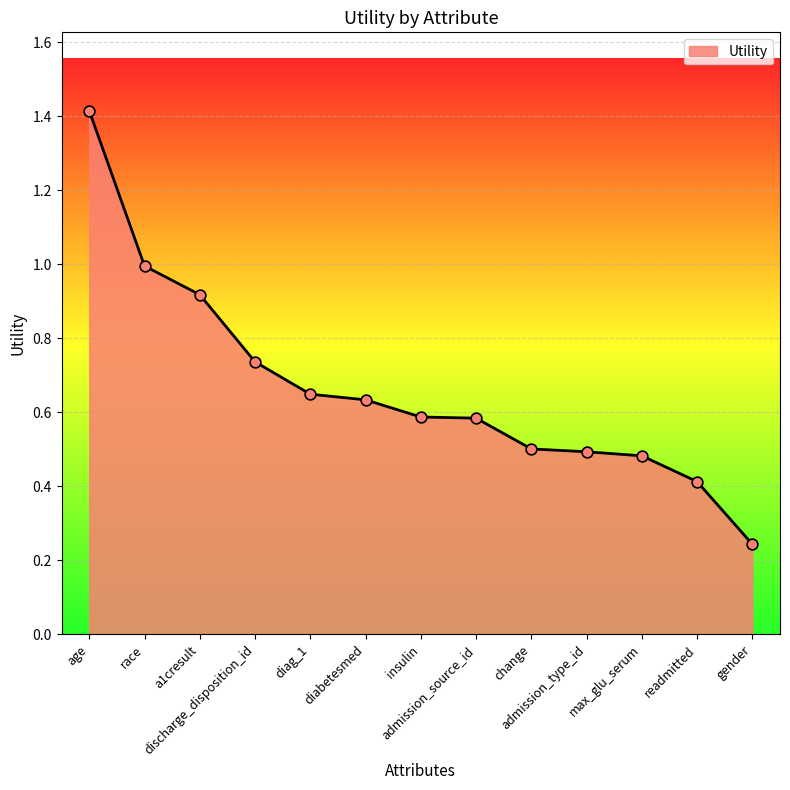

What is the change in value from diag_1 to readmitted?

-0.2